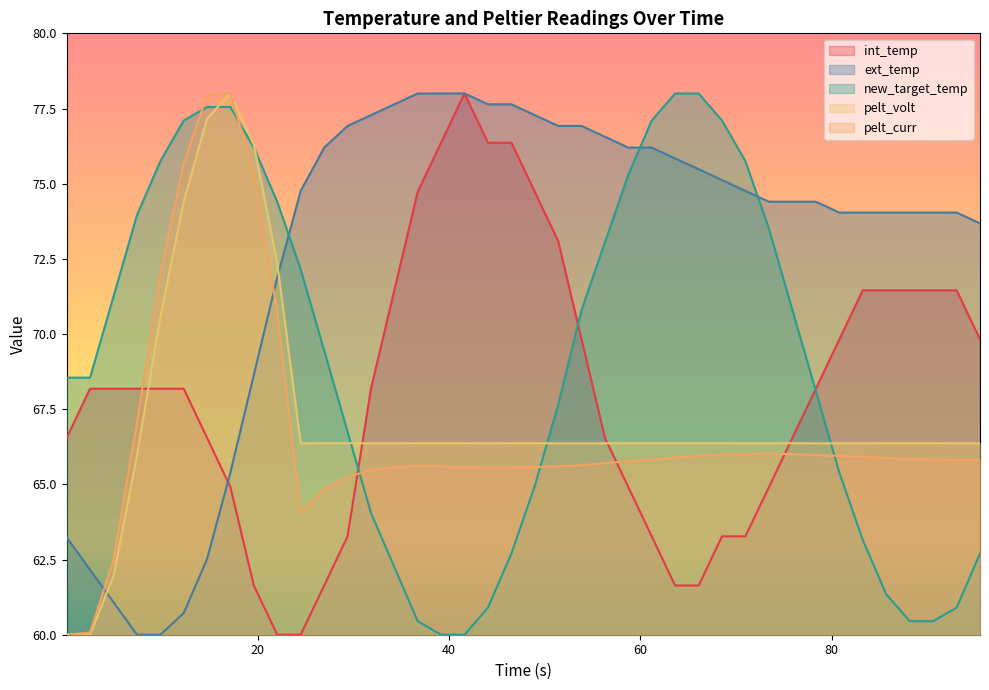

Does the chart display data point markers on the line(s)?

No